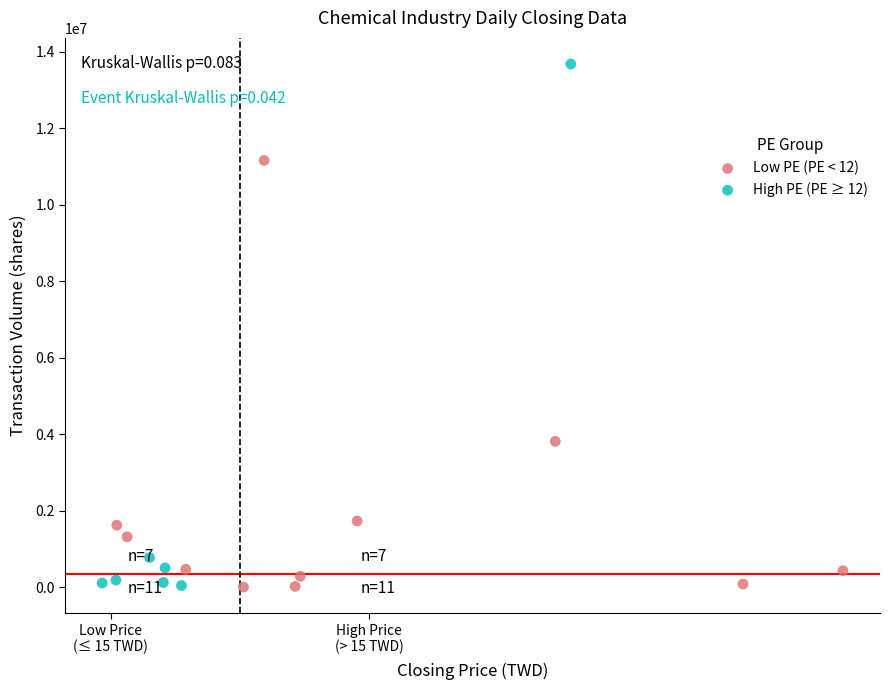

Which series has the largest Y range (max minus min)?

High PE (PE ≥ 12)